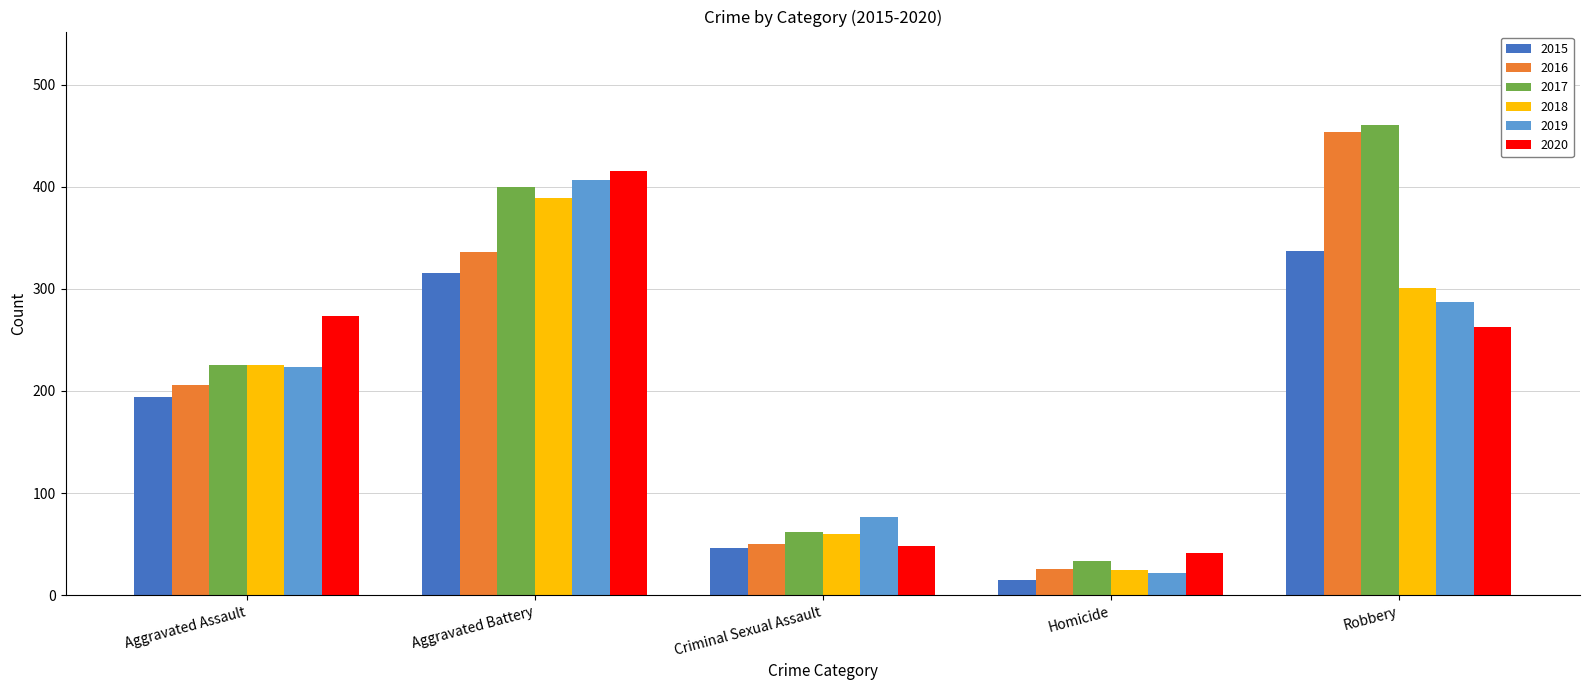

What is the difference between the second highest and second lowest values in the 2017 series?

338